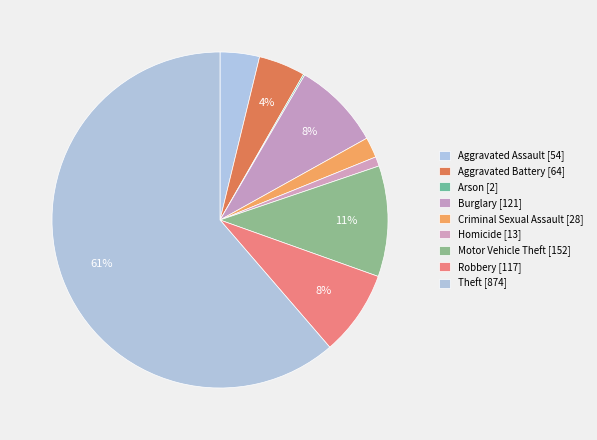

Between Criminal Sexual Assault and Arson, which is larger?

Criminal Sexual Assault